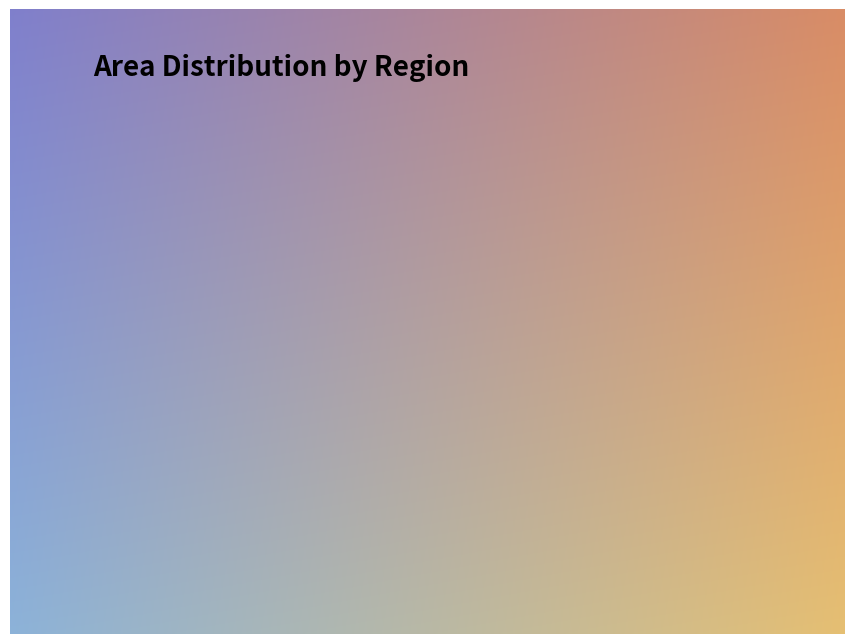

What portion of the pie excludes 0004-0709-0484?

67.5%